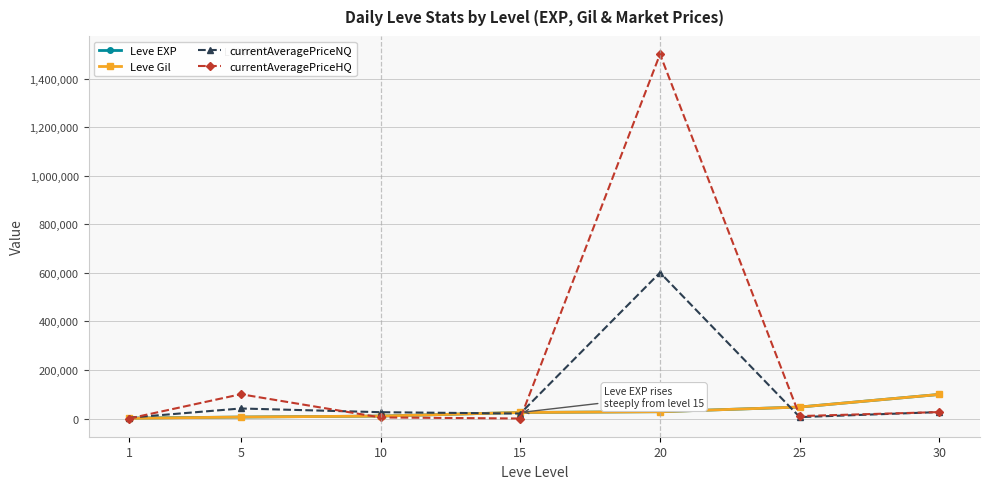

What is the average value of the currentAveragePriceNQ series?

103472